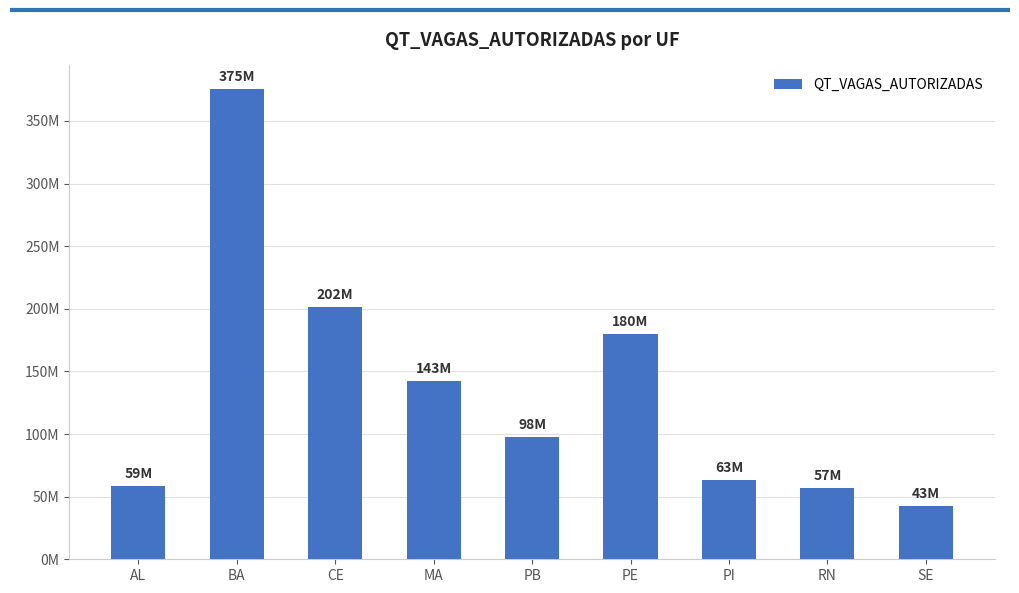

Reading right to left, what are all the values shown in this chart?

SE=42514880	RN=57089231	PI=63412419	PE=179880588	PB=97732233	MA=142542793	CE=201594349	BA=375491164	AL=58705468